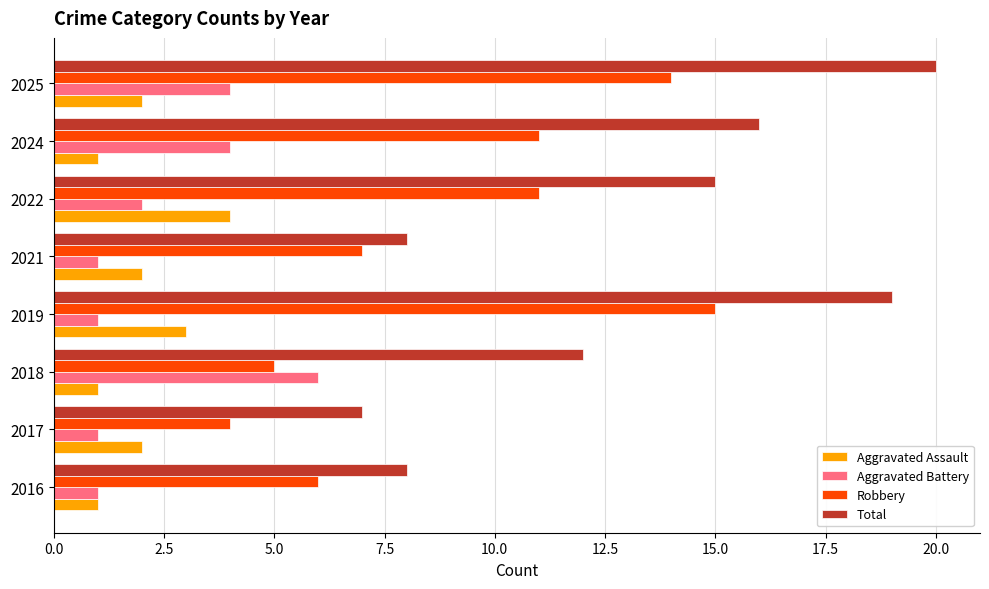

What is the spread (max minus min) of values at 2019?

18